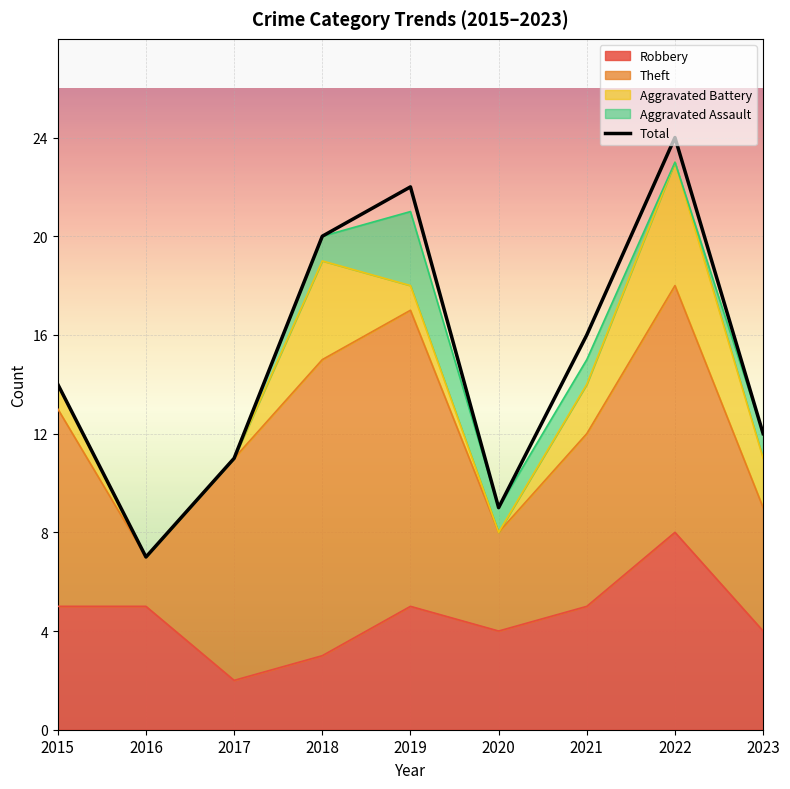

The chart shows a value of 6 at 2022. True or false?

False